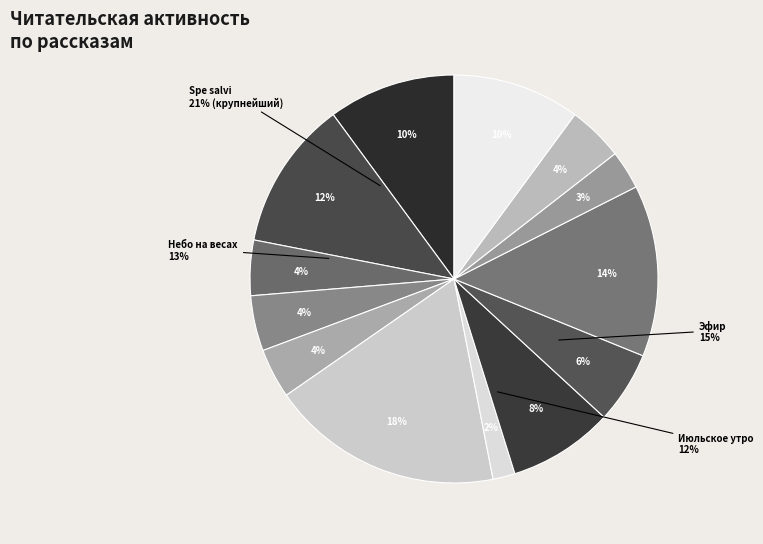

Is it true that Мёртвый мир is 1% of the pie?

False